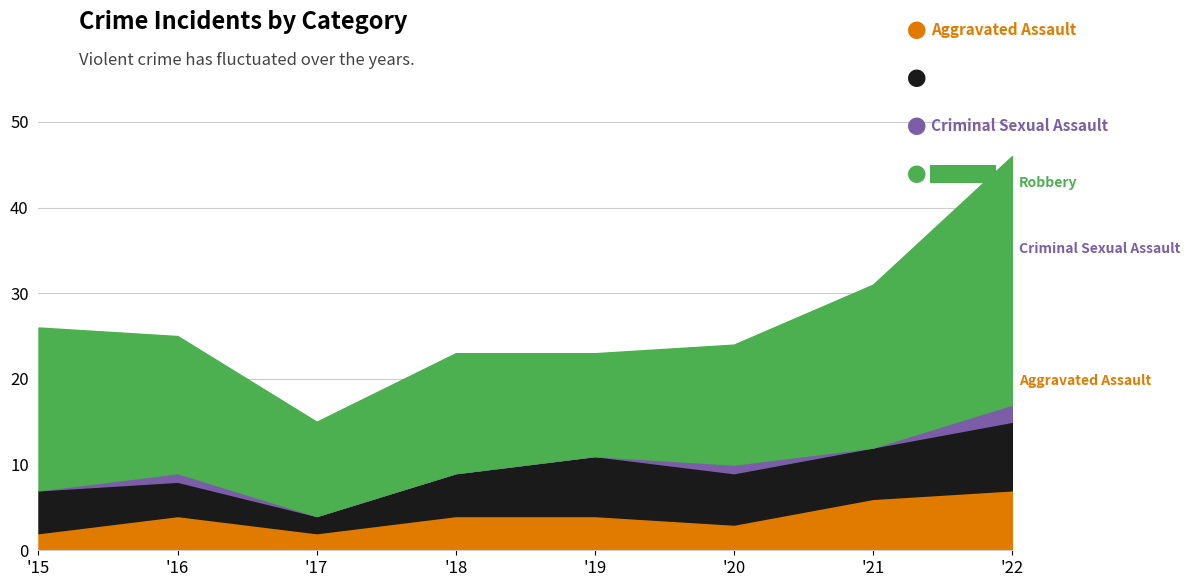

Is the value of Robbery at 2015 greater than the value of Aggravated Battery at 2015?

Yes